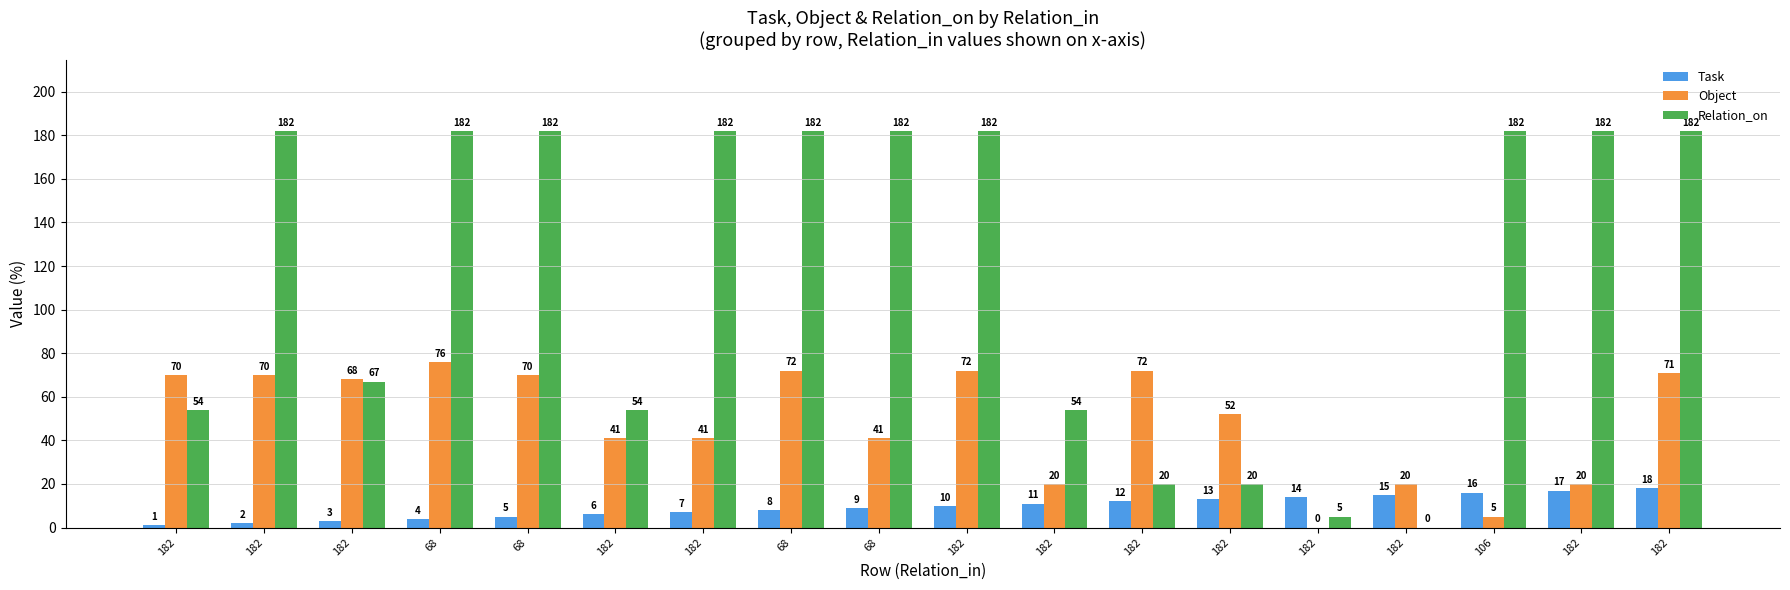

What is the difference between the highest and lowest values at 182?

69